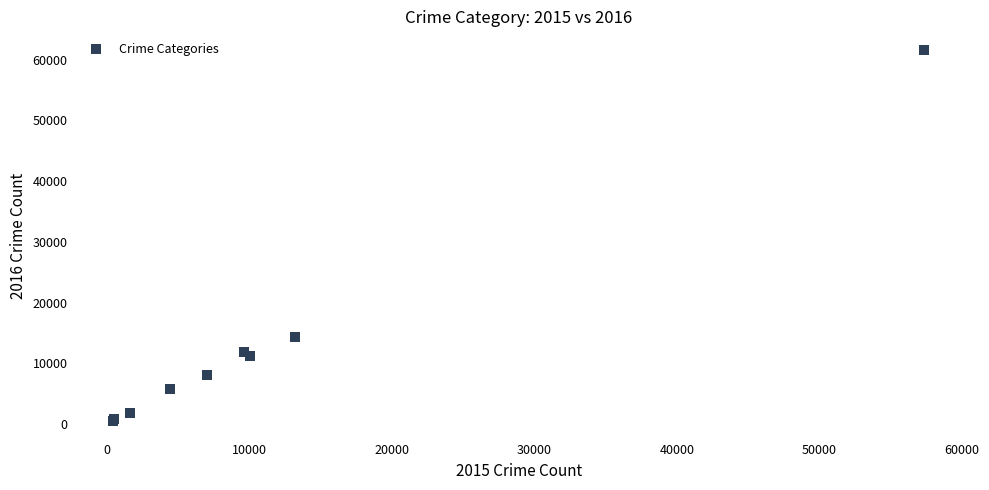

What Y value in the scatter plot is closest to 31066?

14289